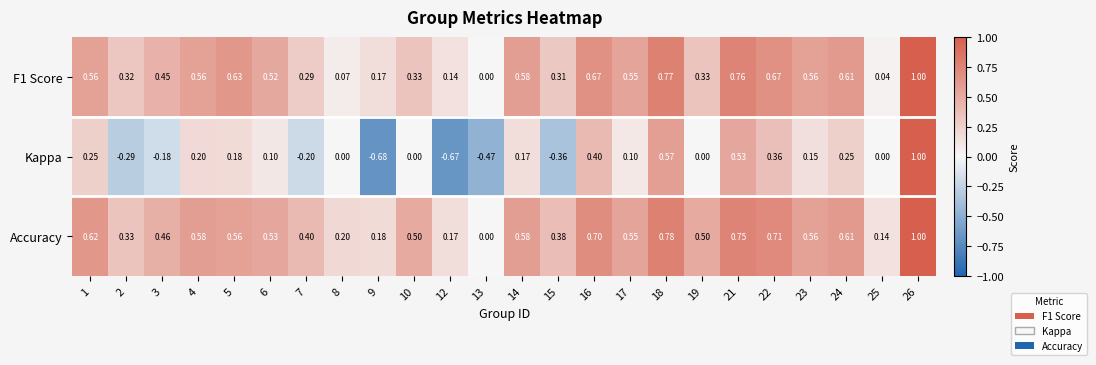

Is the value of Accuracy at 15 greater than the value of F1 Score at 16?

No